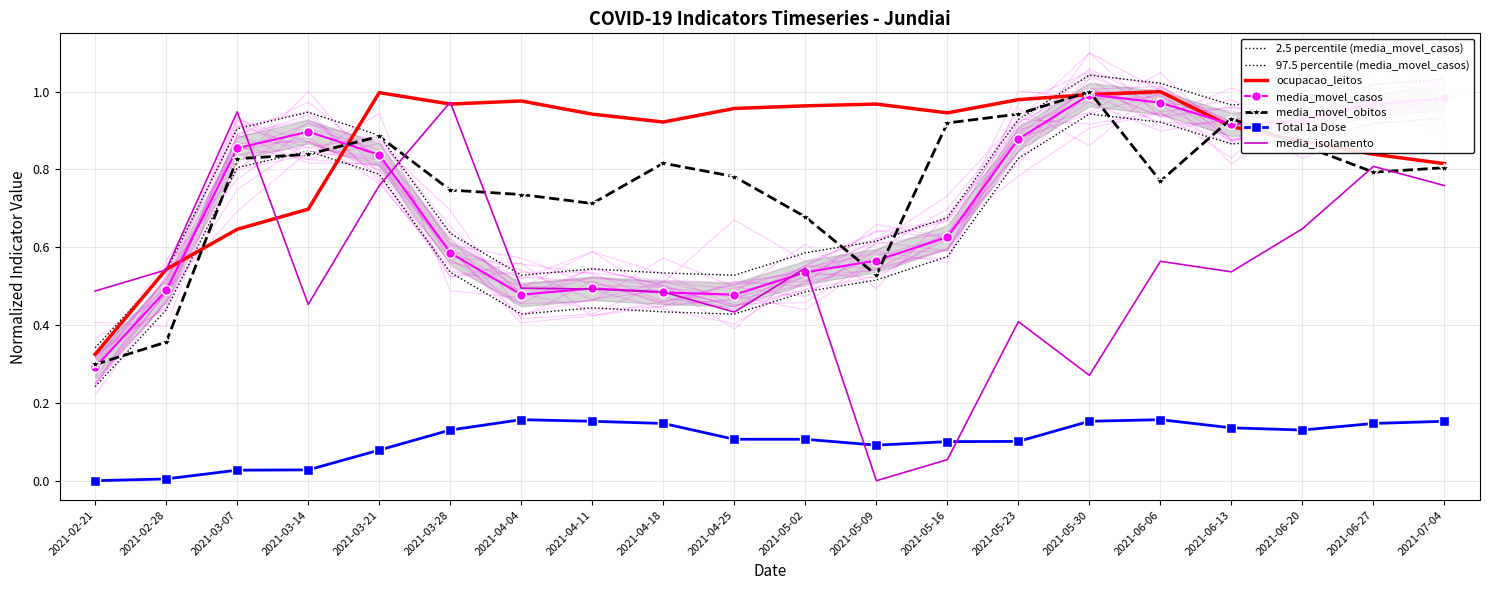

How many data points does each series have?

20